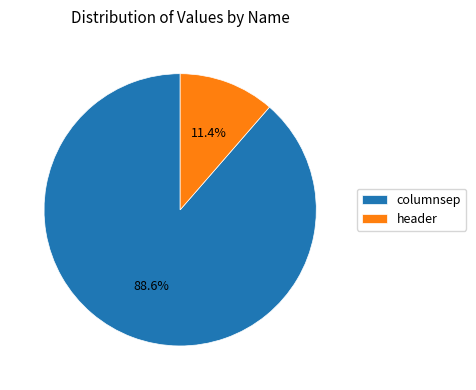

True or false: columnsep accounts for 89% of the total.

True